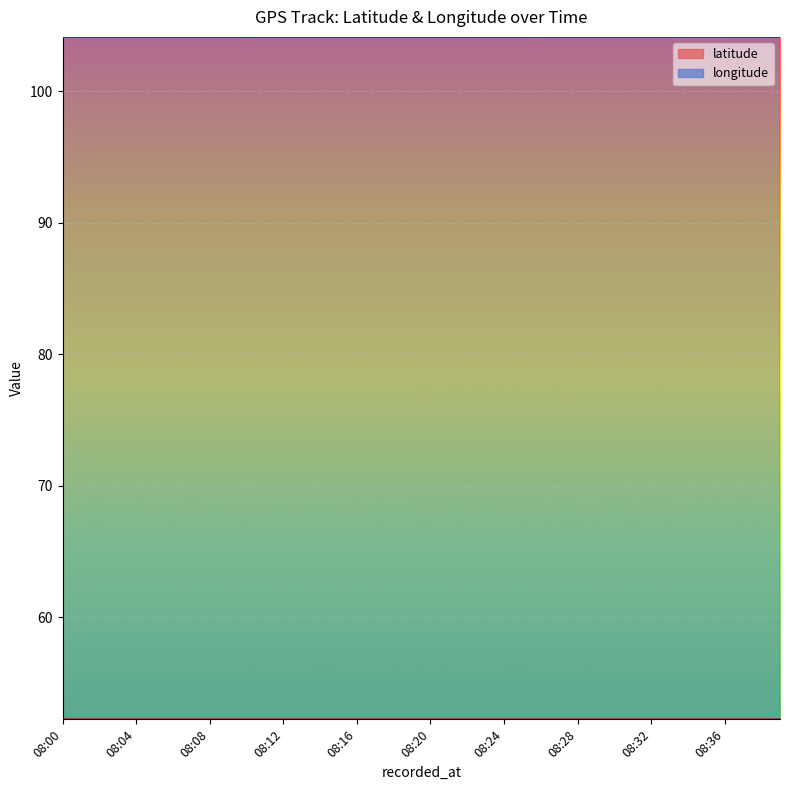

At which category does the chart reach its peak across all series?

08:34